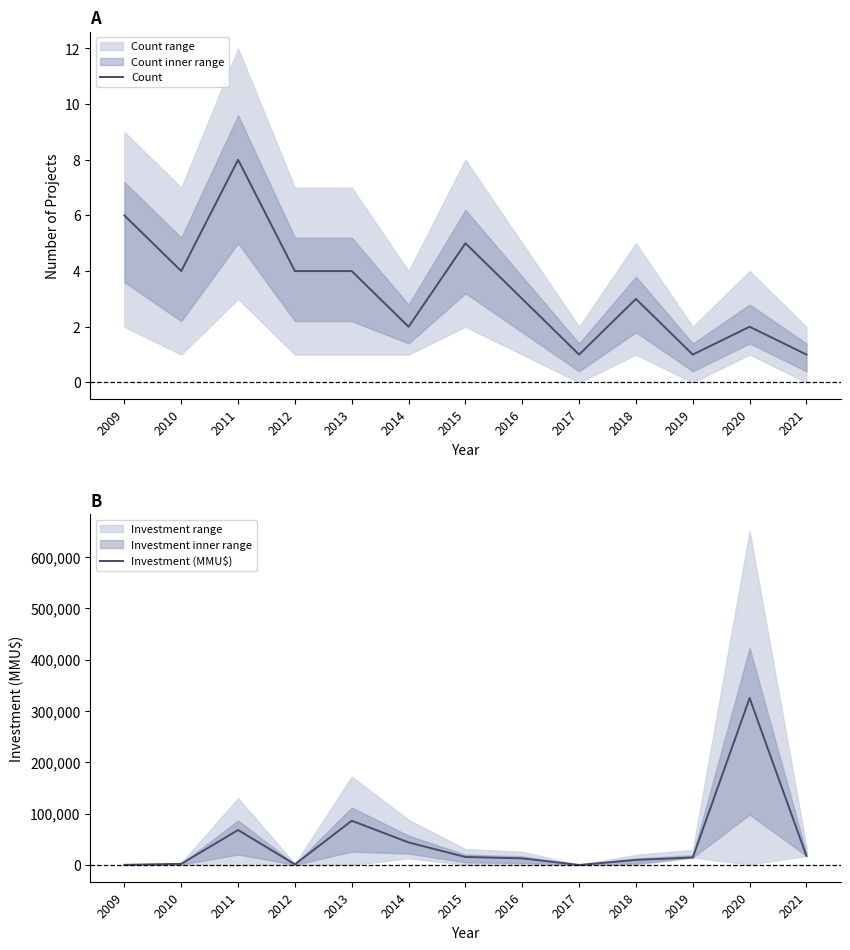

What value does the Investment (MMU$) series have at 2010, to the nearest 50?

2300